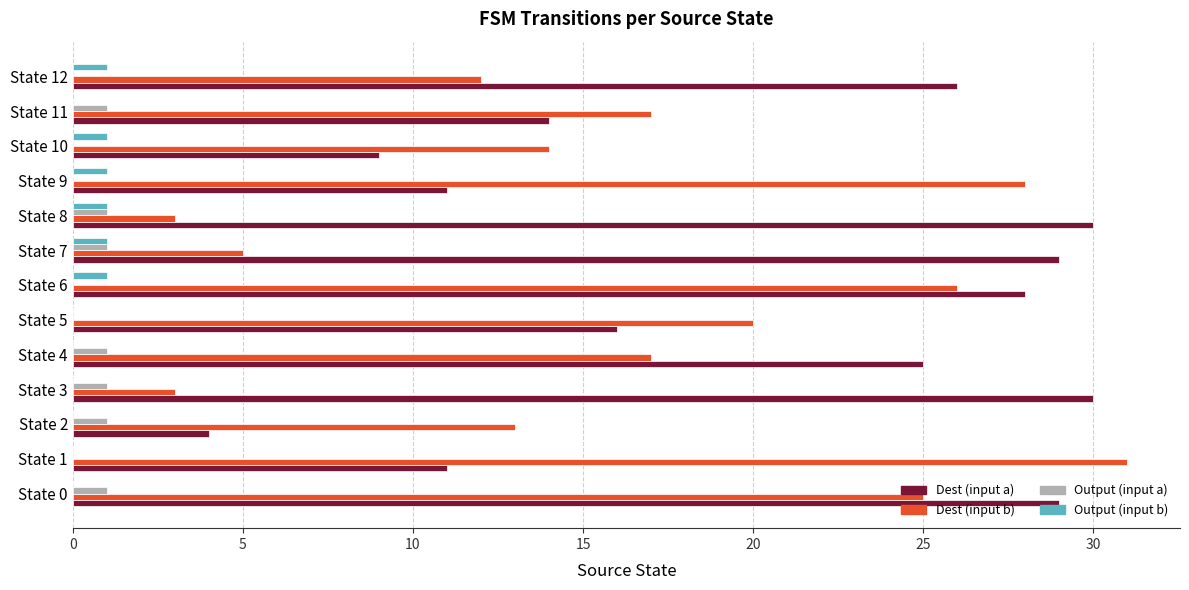

What is the sum of all Dest (input a) values?

262